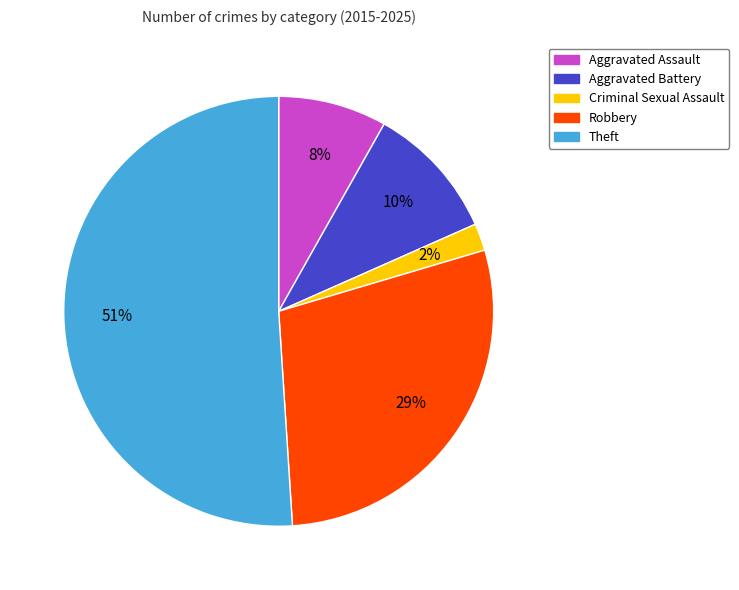

Count the number of slices in the pie.

5